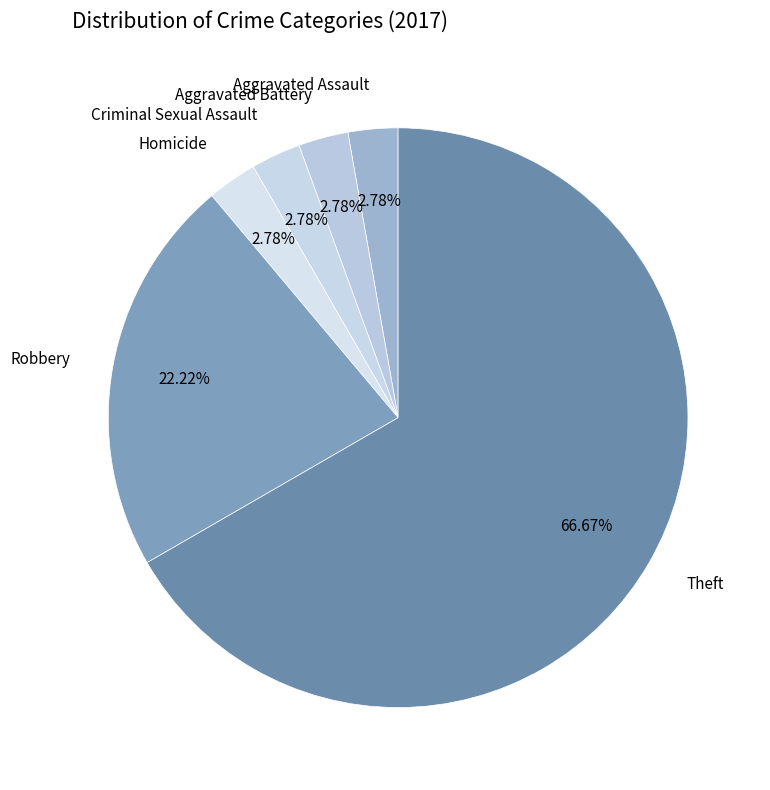

Count the number of slices in the pie.

6